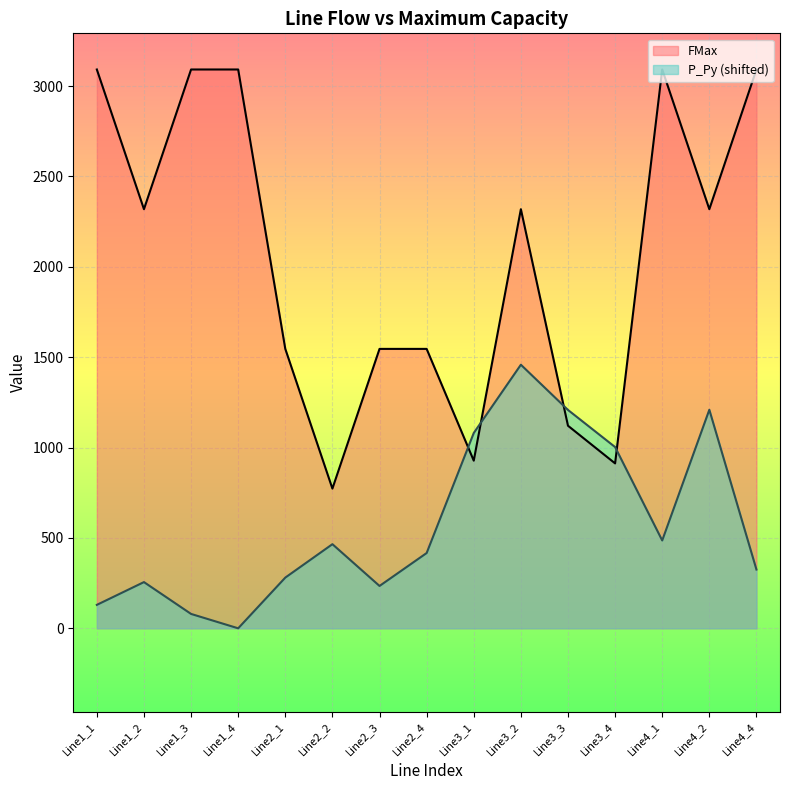

Does the chart display data point markers on the line(s)?

No